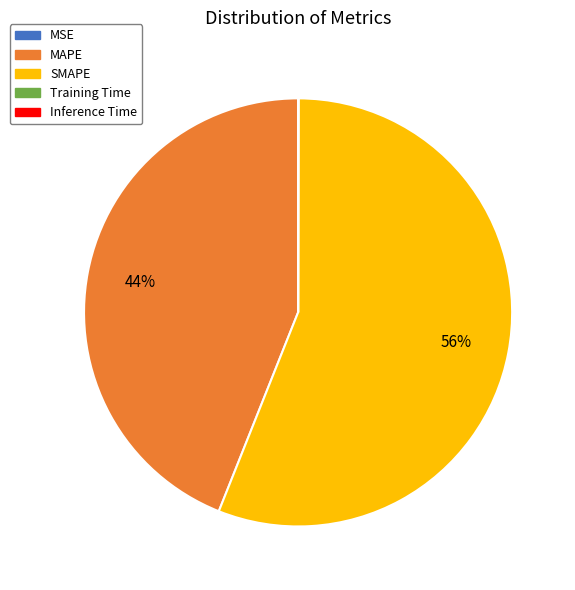

Does any single category account for the majority?

Yes